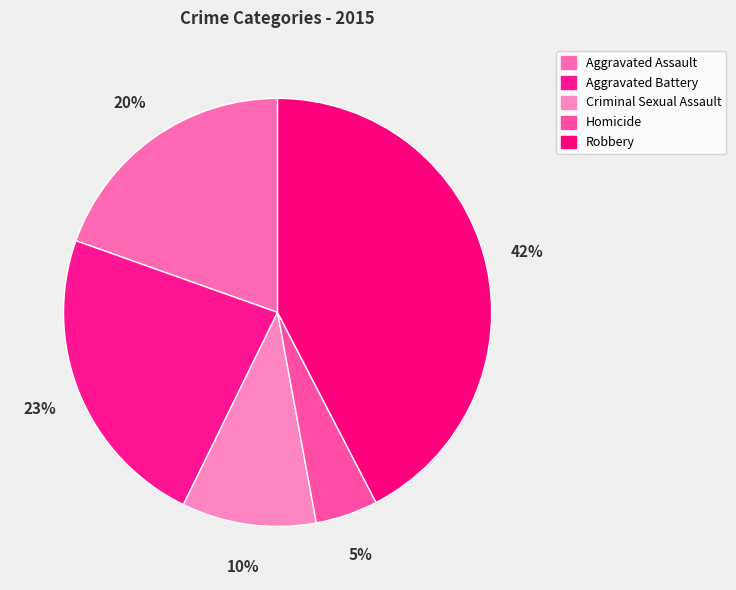

Count the number of slices in the pie.

5